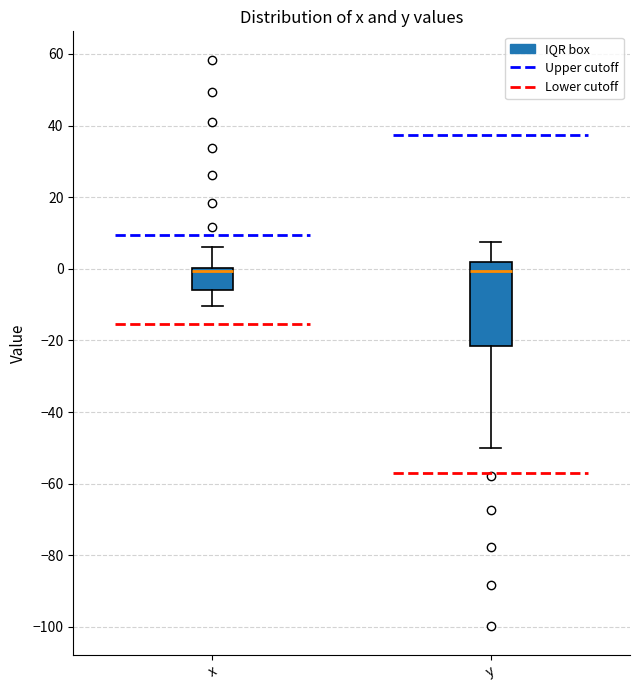

Where does the upper whisker of the box for x end on the y-axis? The values are not printed on the chart, so give them approximately, as read against the axis.

6